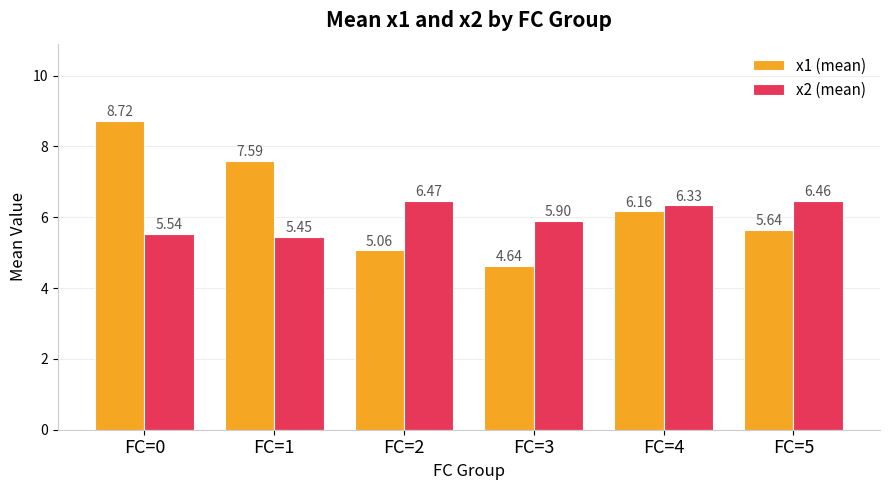

At which category is the sum across all series the highest?

FC=0